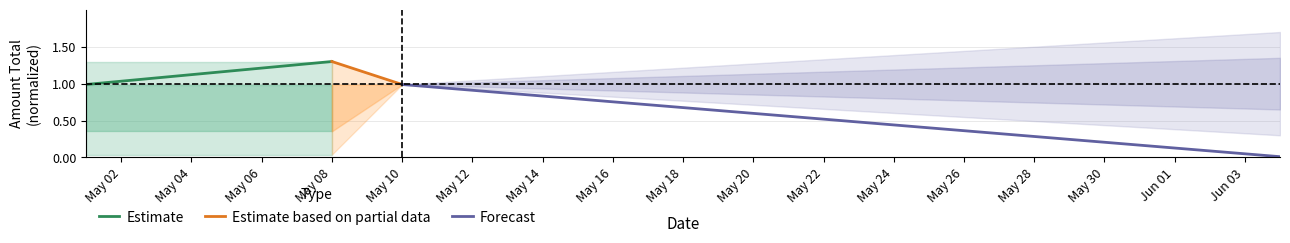

Reading left to right, list all the values displayed in this chart.

Estimate: 1.0	1.3
Estimate based on partial data: 1.3	1.0
Forecast: 1.0	0.0